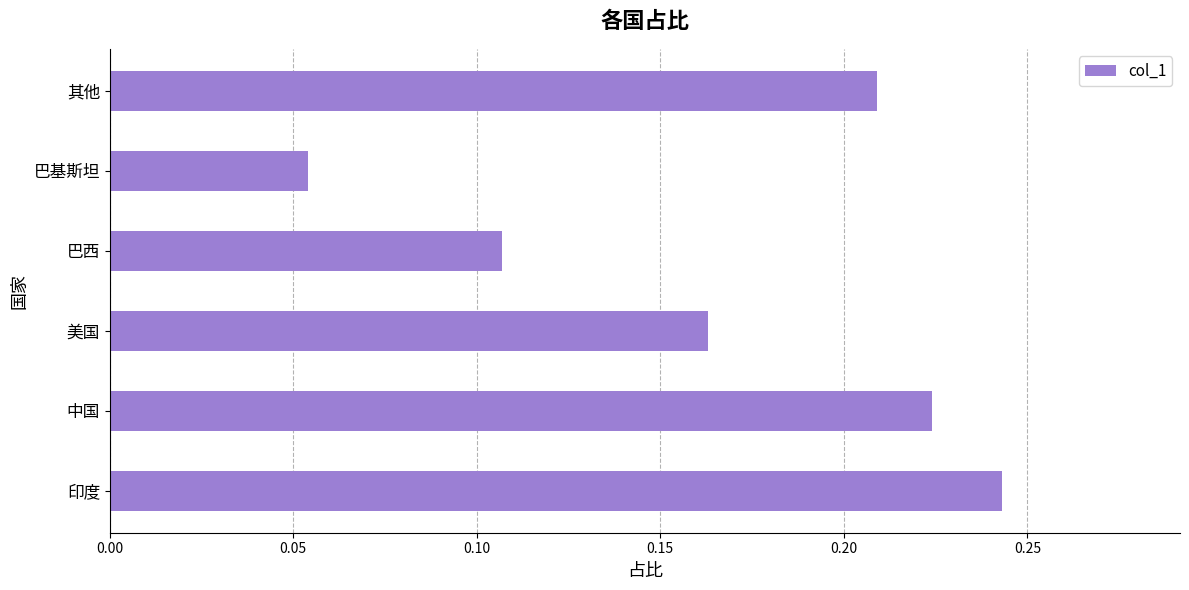

How many values are between 0 and 1?

6